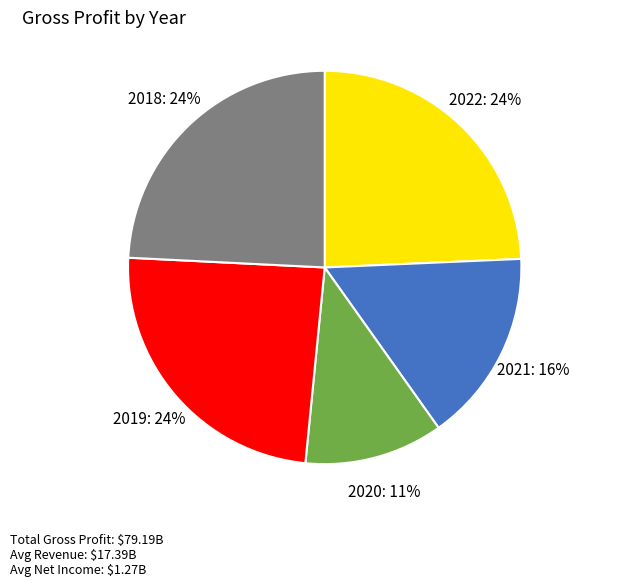

To the nearest percent, what is the average slice percentage?

20%